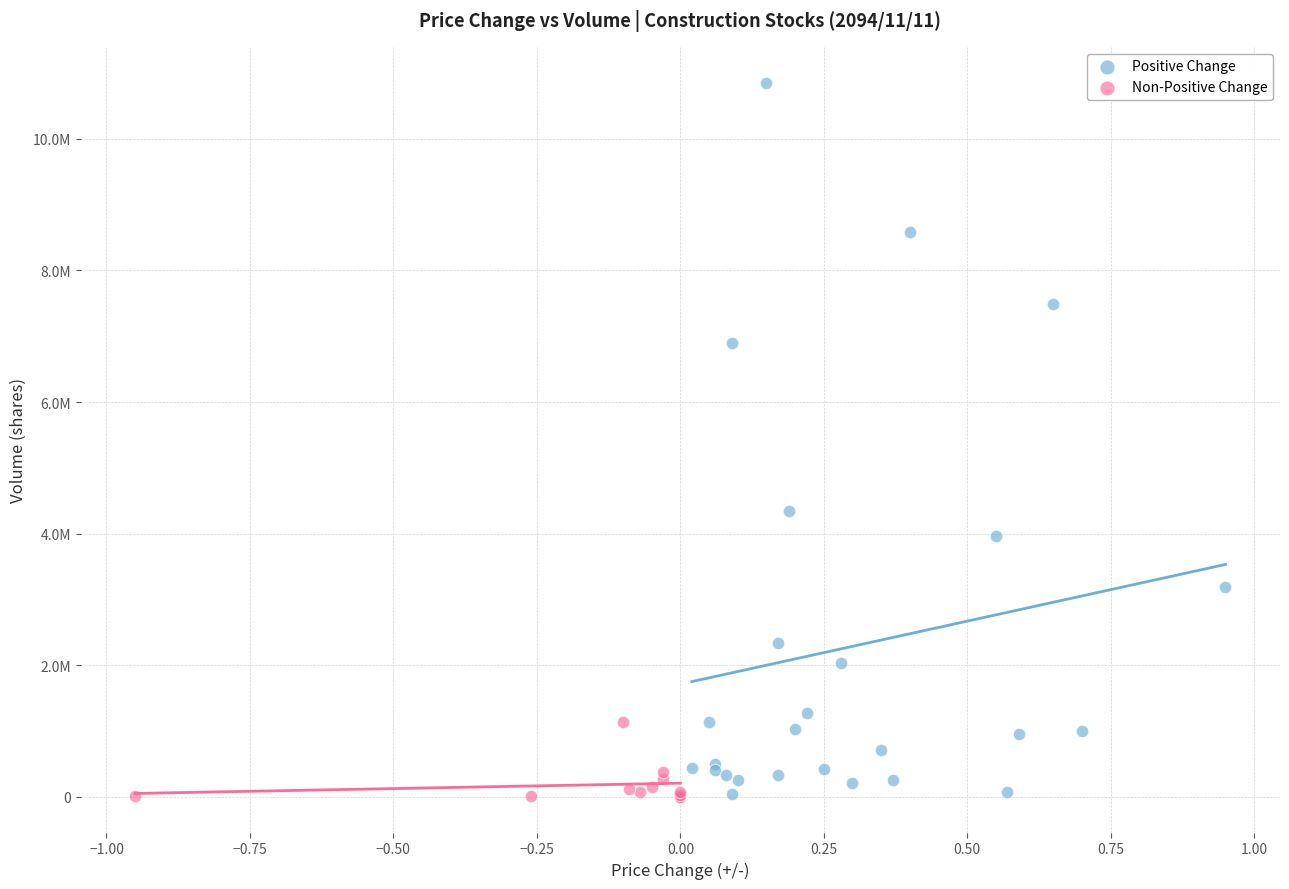

What are all the series names shown in the legend?

Positive Change, Non-Positive Change